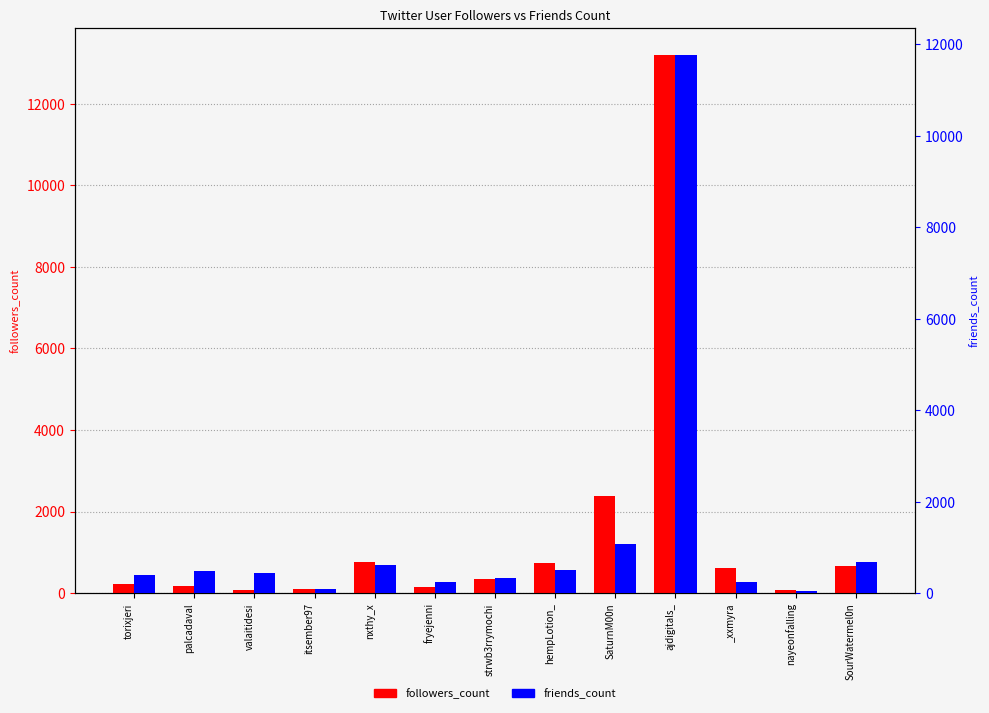

What is the sum of the friends_count values at _xxmyra and fryejenni?

488